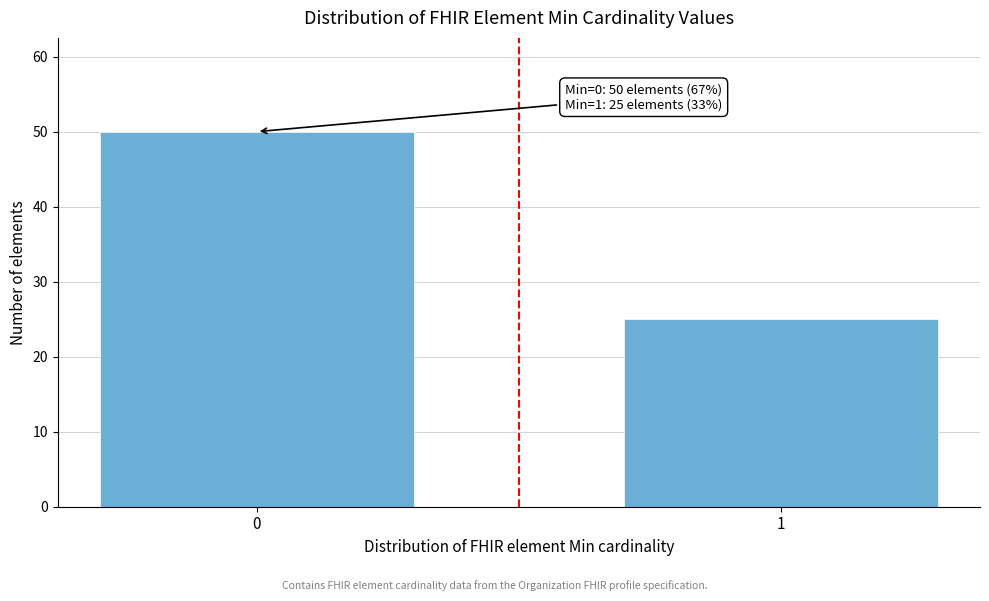

Reading left to right, list all the values displayed in this chart.

0=50	1=25